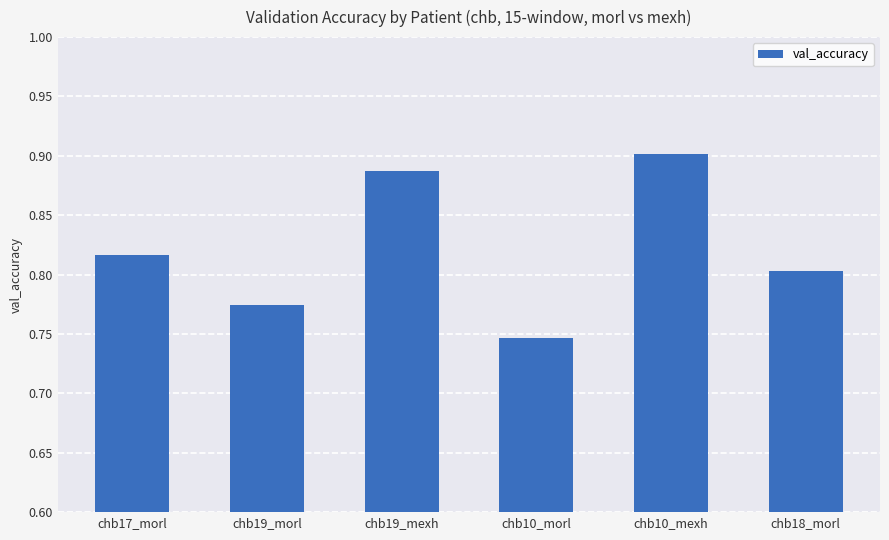

Which label corresponds to the smallest value in the chart?

chb10_morl